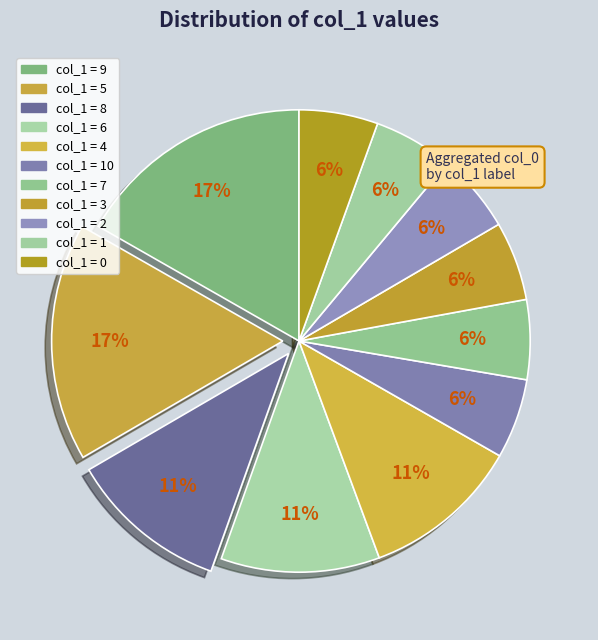

Count the number of slices in the pie.

11